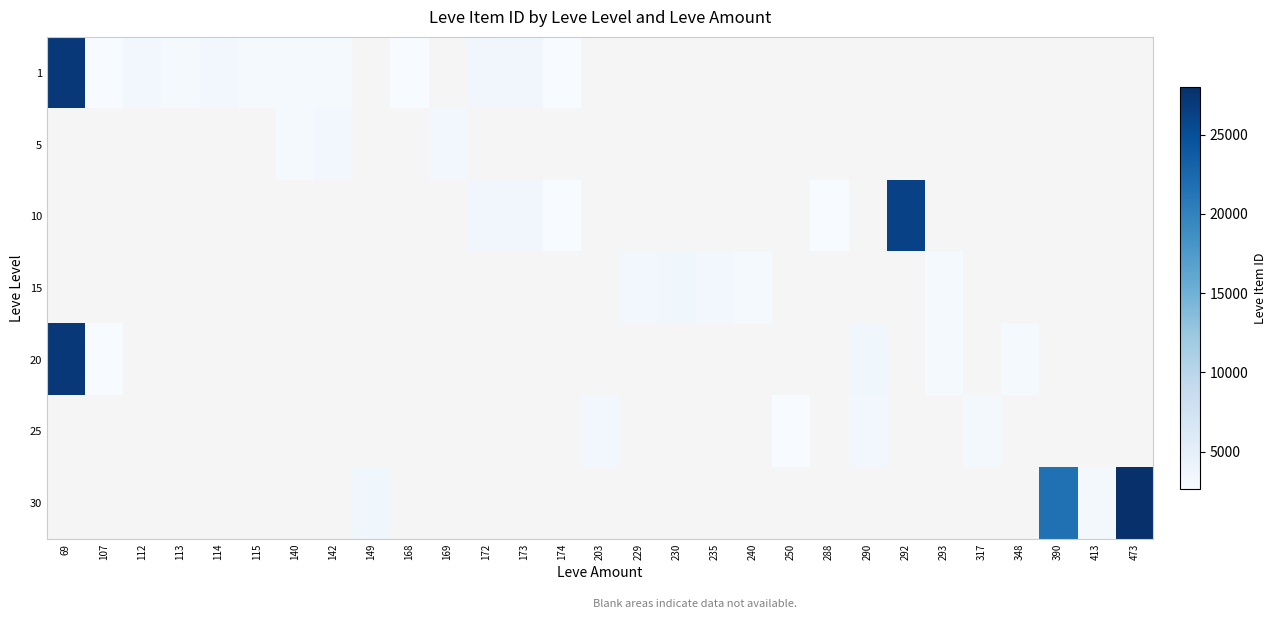

How many series are shown in this chart?

7